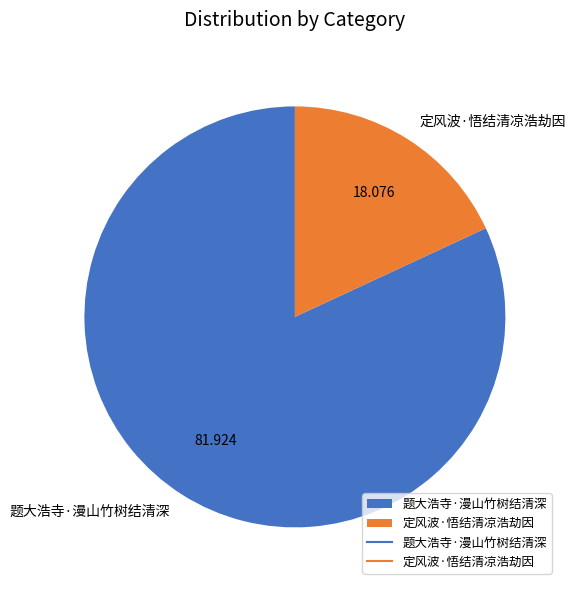

Which slice is the smallest?

定风波·悟结清凉浩劫因